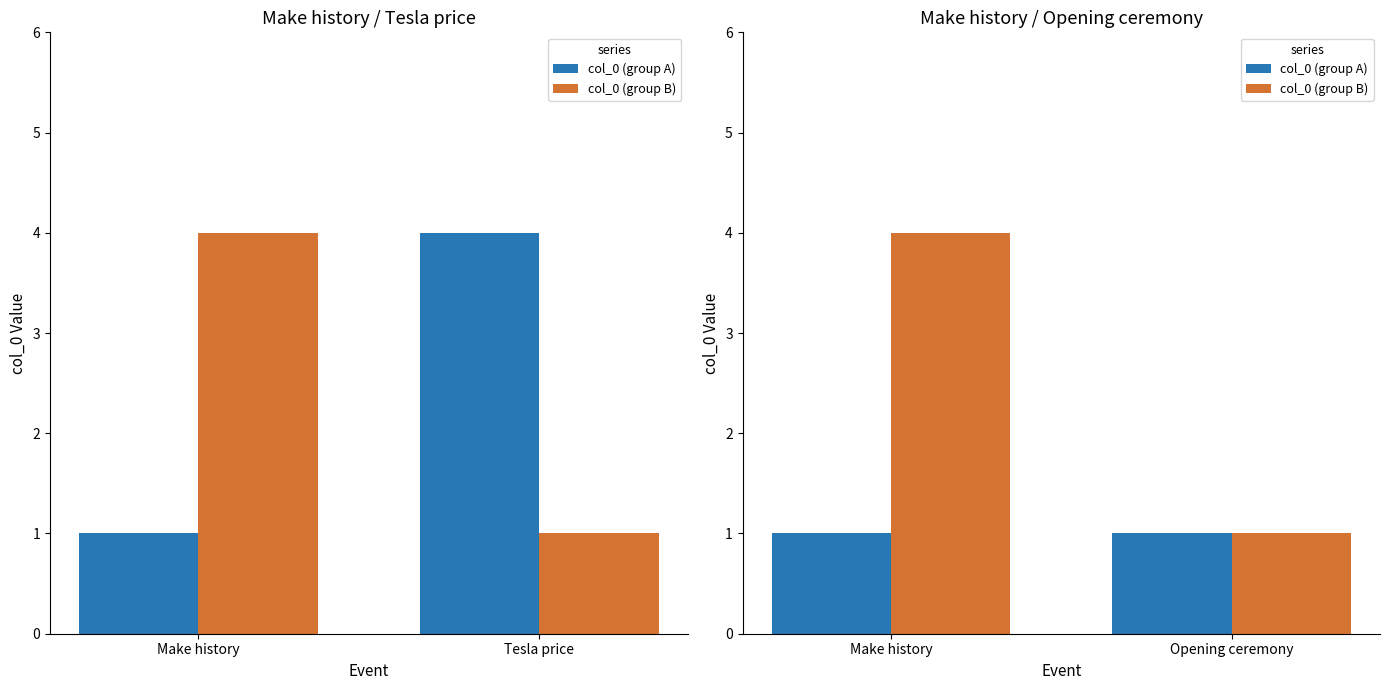

What is the value of the col_0 (group B) bar at the 1st from the left?

4